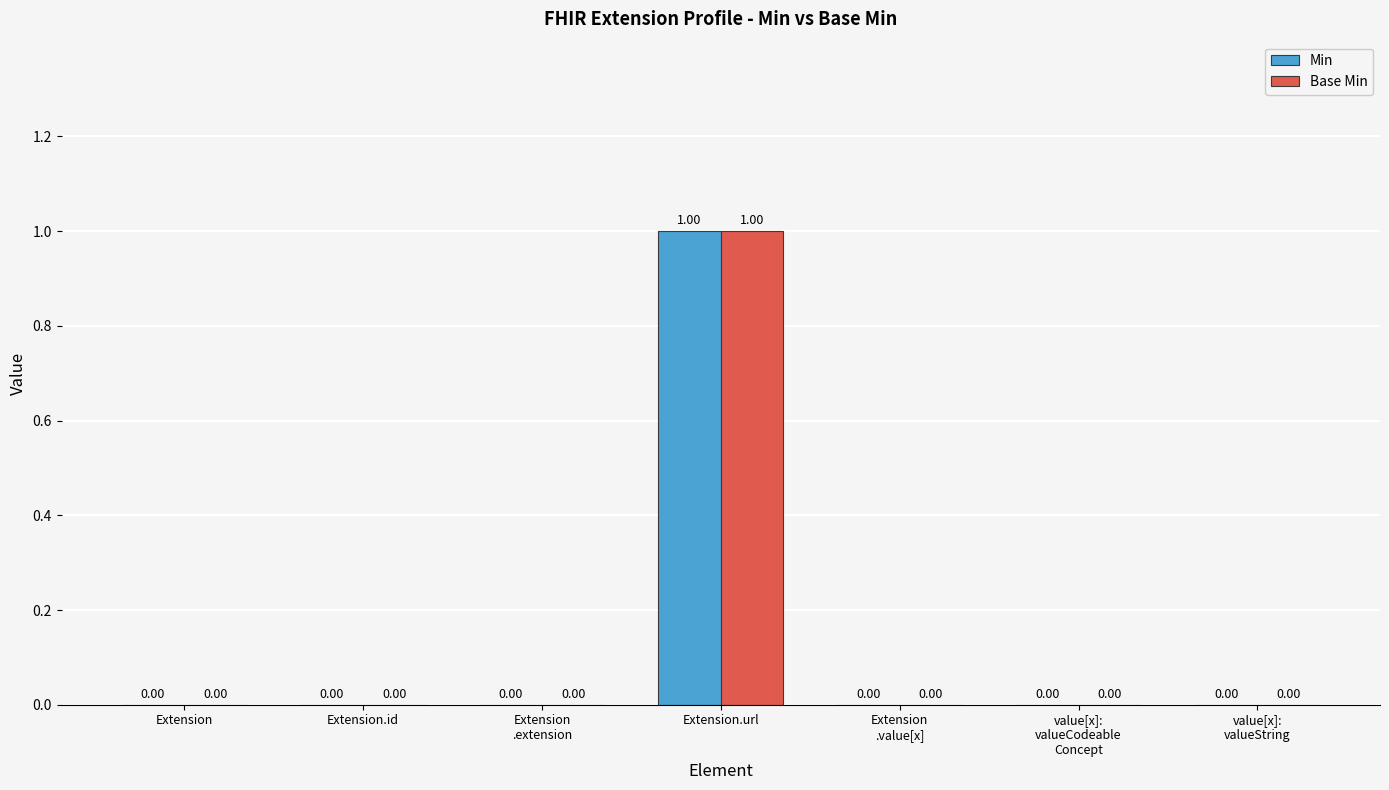

At which category does the chart reach its peak across all series?

Extension.url